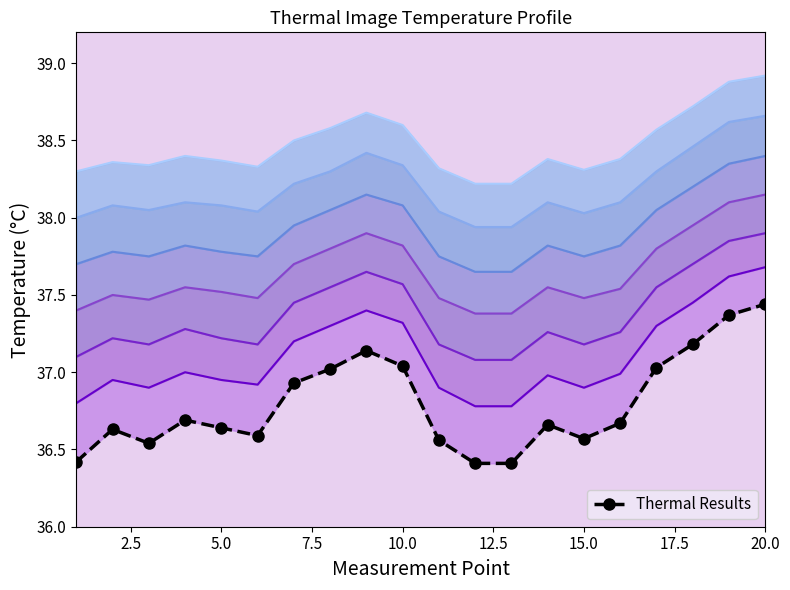

How many points are lower than both their immediate neighbors (excluding endpoints)?

3